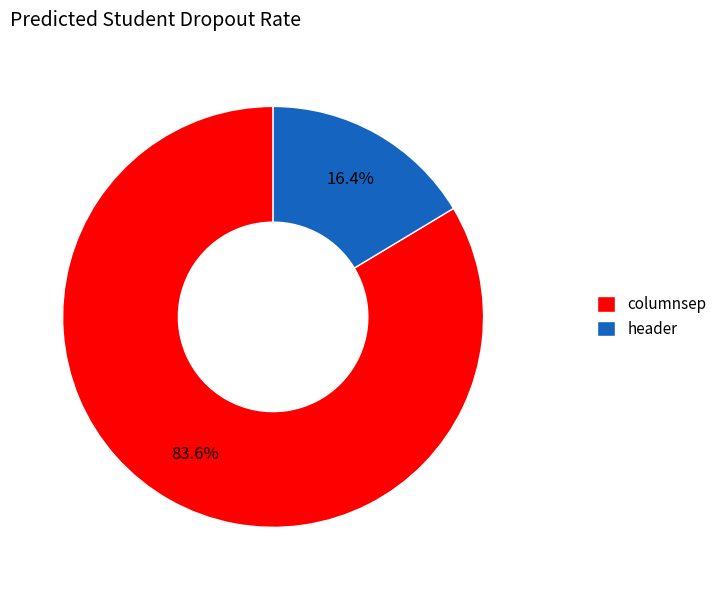

Which category has the smallest portion of the pie?

header